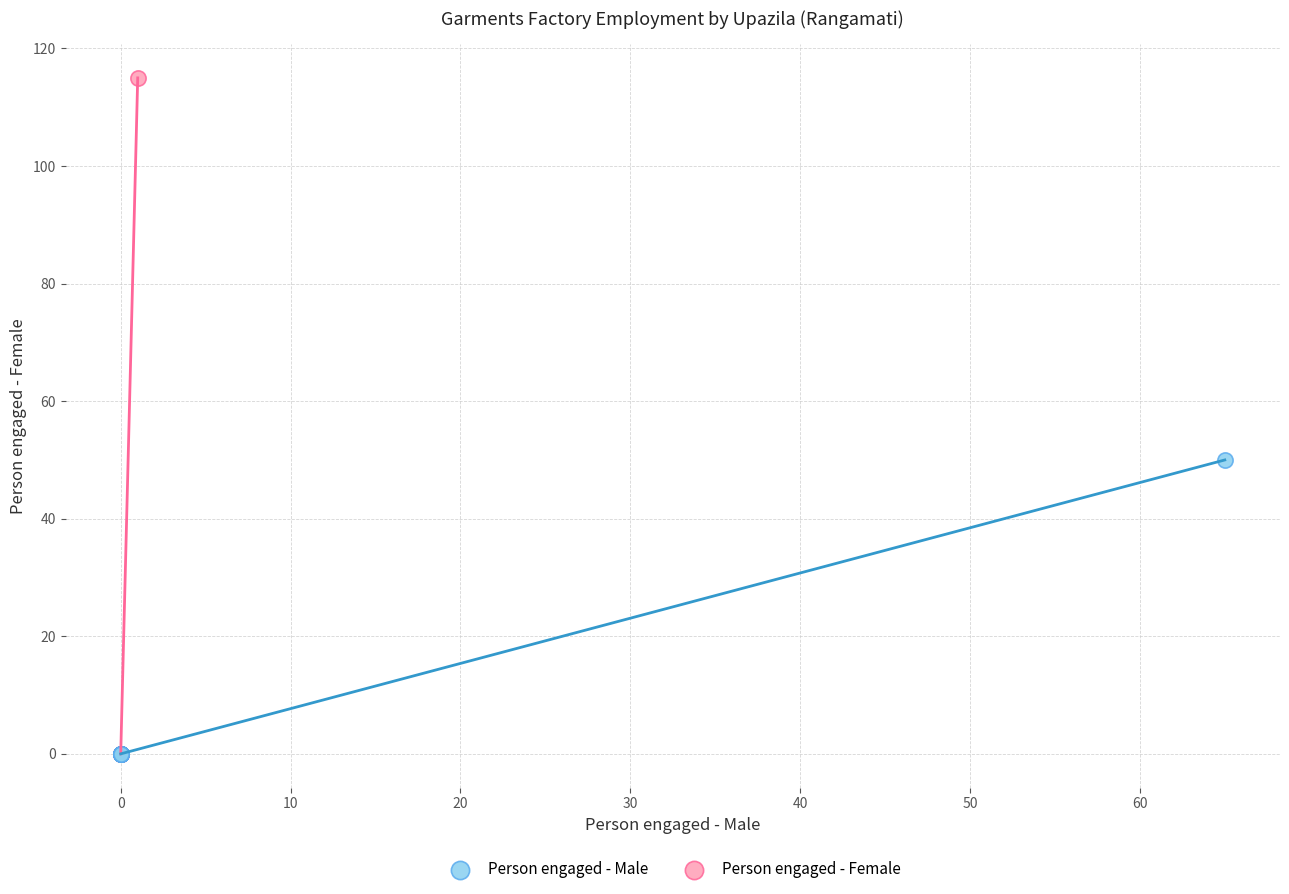

Which series has the widest spread of Y values?

Person engaged - Female